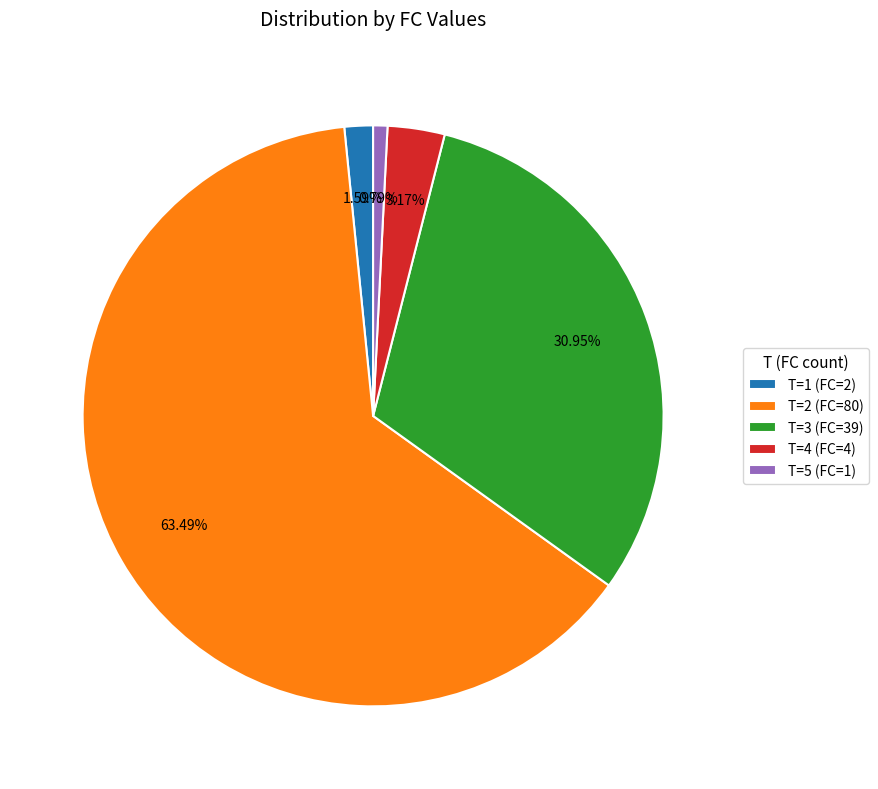

Between T=5 (FC=1) and T=2 (FC=80), which is larger?

T=2 (FC=80)